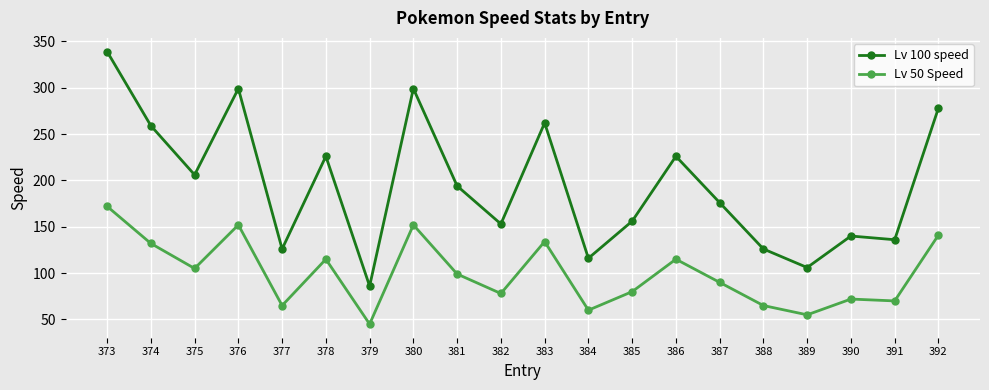

Which category has the highest value in the Lv 100 speed series?

373